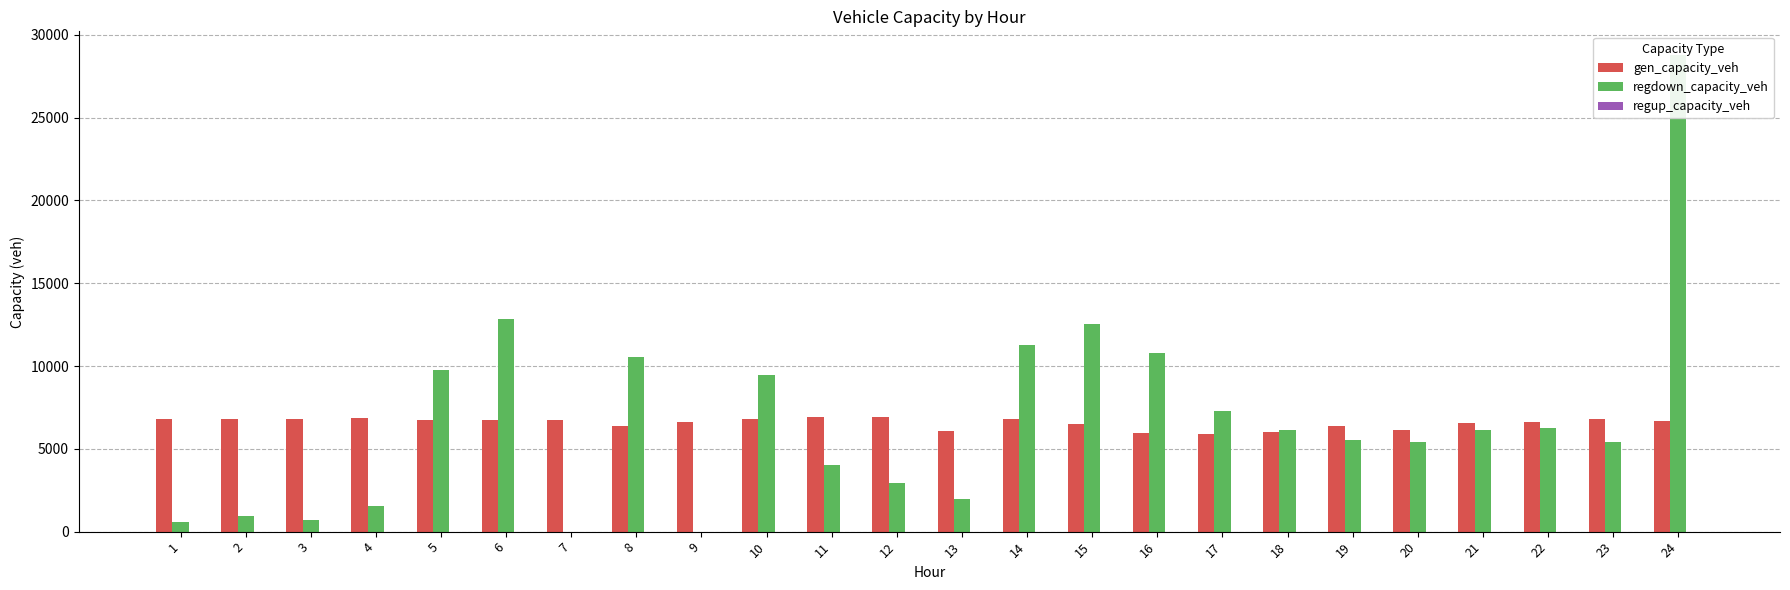

Which has a higher value, 7 or 9?

7